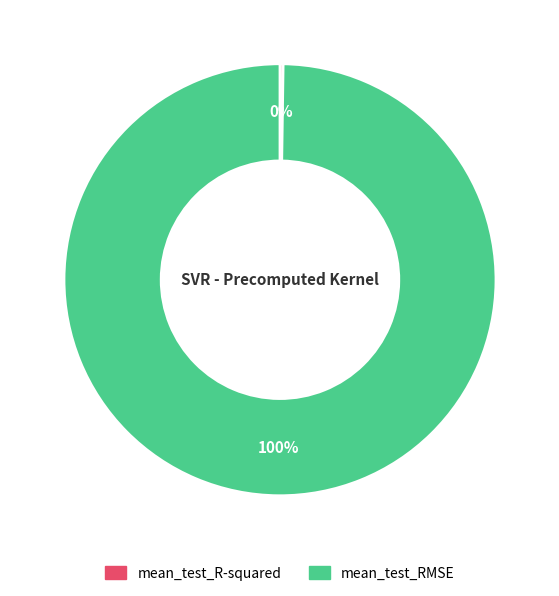

To the nearest percent, what portion does mean_test_RMSE represent?

100%